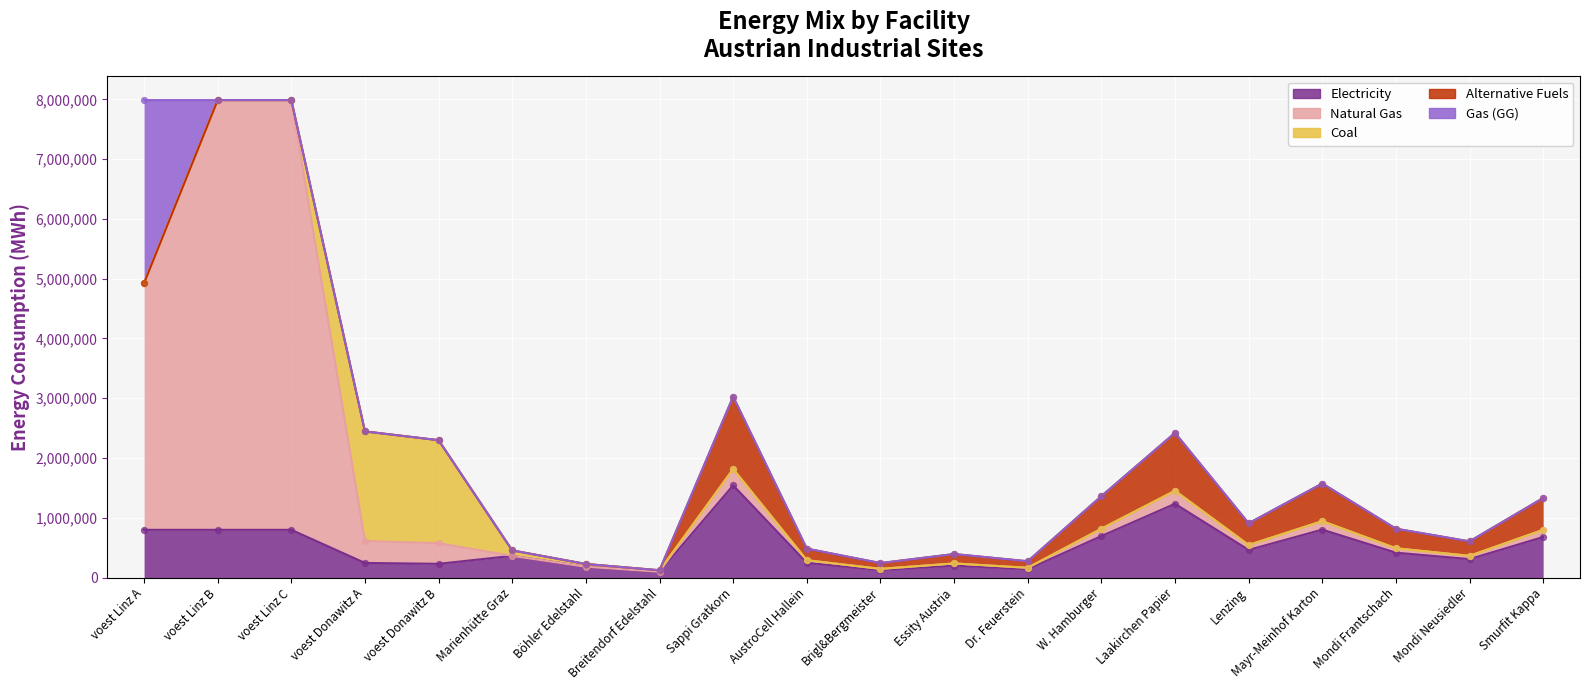

Is the value of alt at voest Linz C greater than the value of NG at Dr. Feuerstein?

No